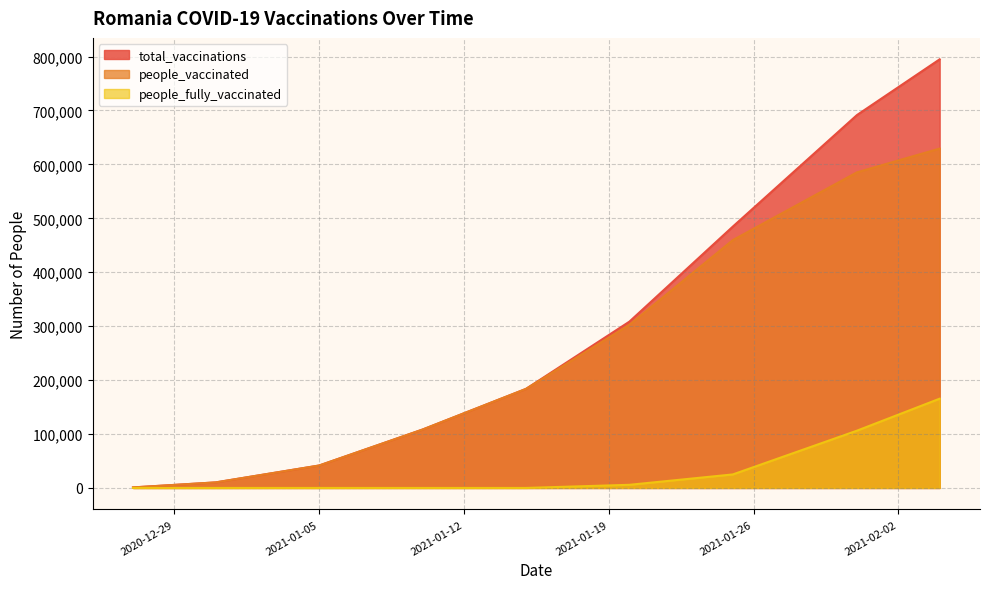

What is the value of the total_vaccinations point at the 1st from the left?

965